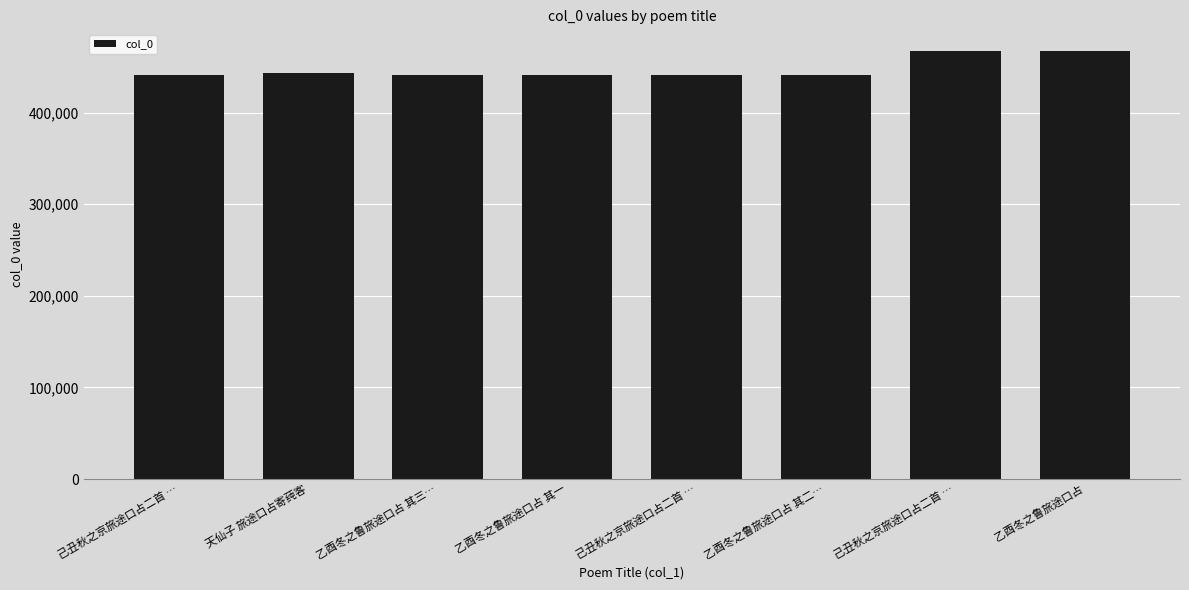

The value at 己丑秋之京旅途口占二首 … is 238910. True or false?

False